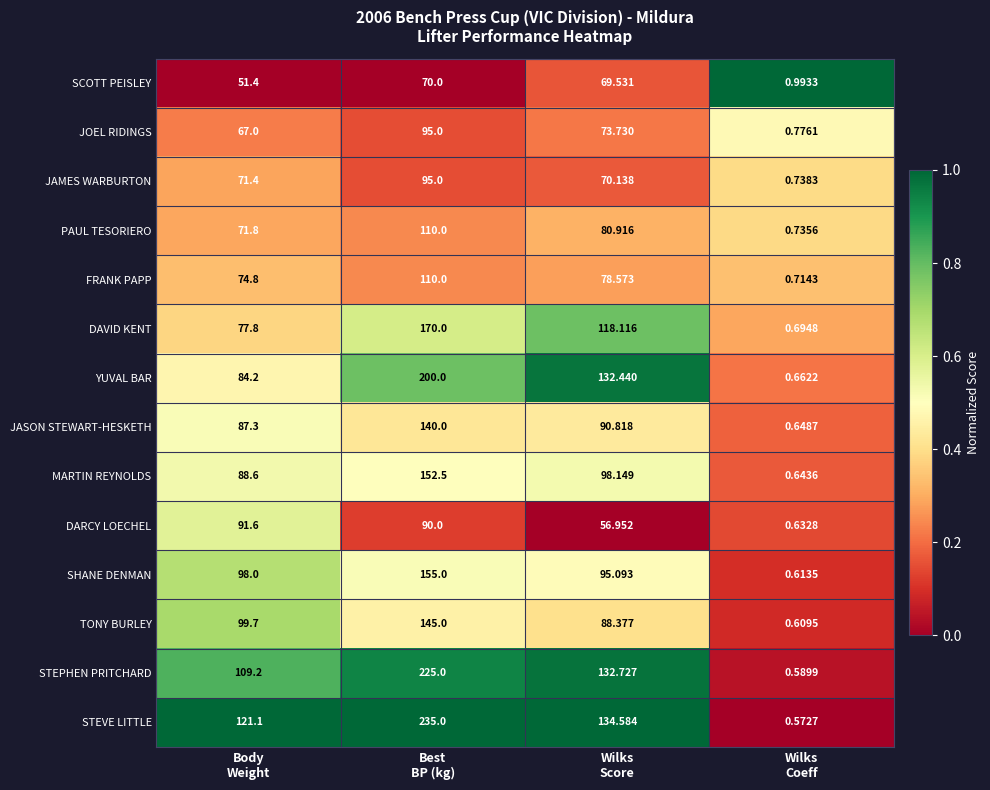

Which series changed the most between Best
BP (kg) and Wilks
Score?

STEVE LITTLE